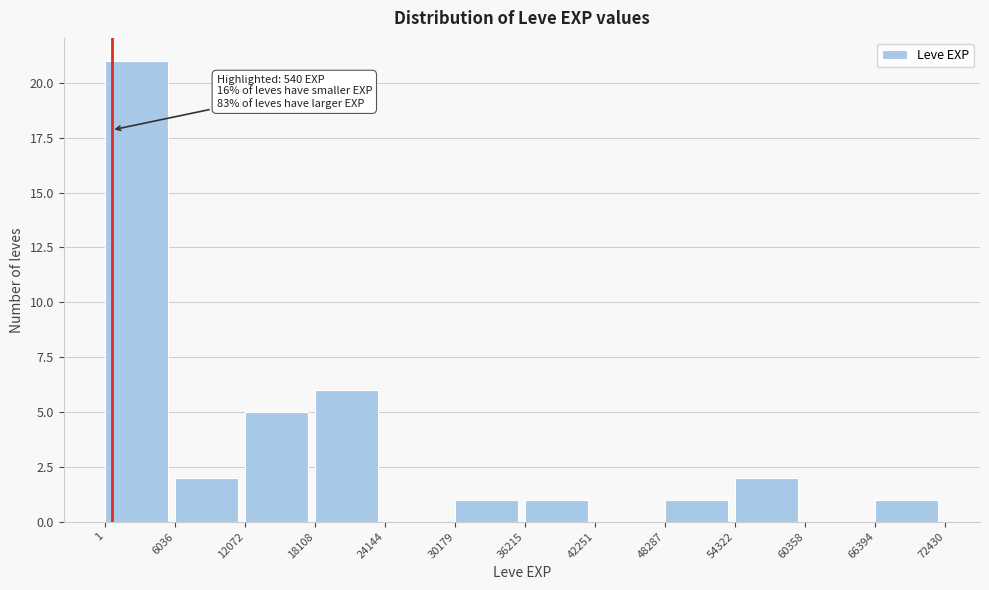

Over which range of the x-axis is the bar tallest?

1 to 6036